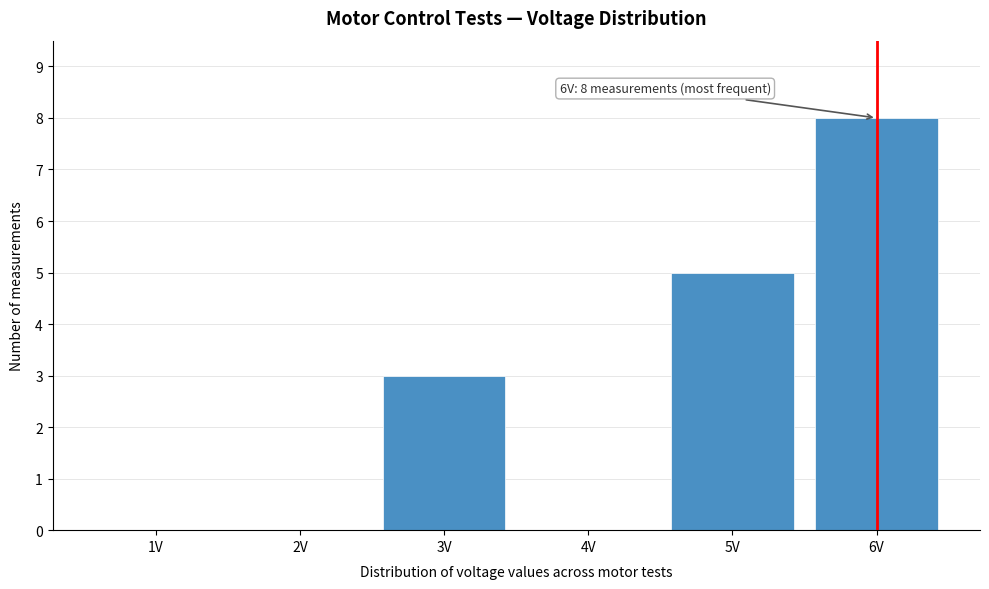

Reading left to right, list all the values displayed in this chart.

1V=0	2V=0	3V=3	4V=0	5V=5	6V=8